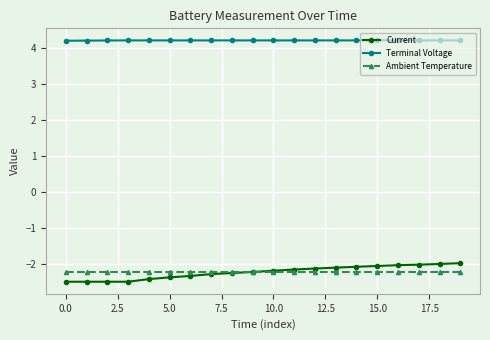

What is the value of the Ambient Temperature point at the 13th from the left?

-2.2